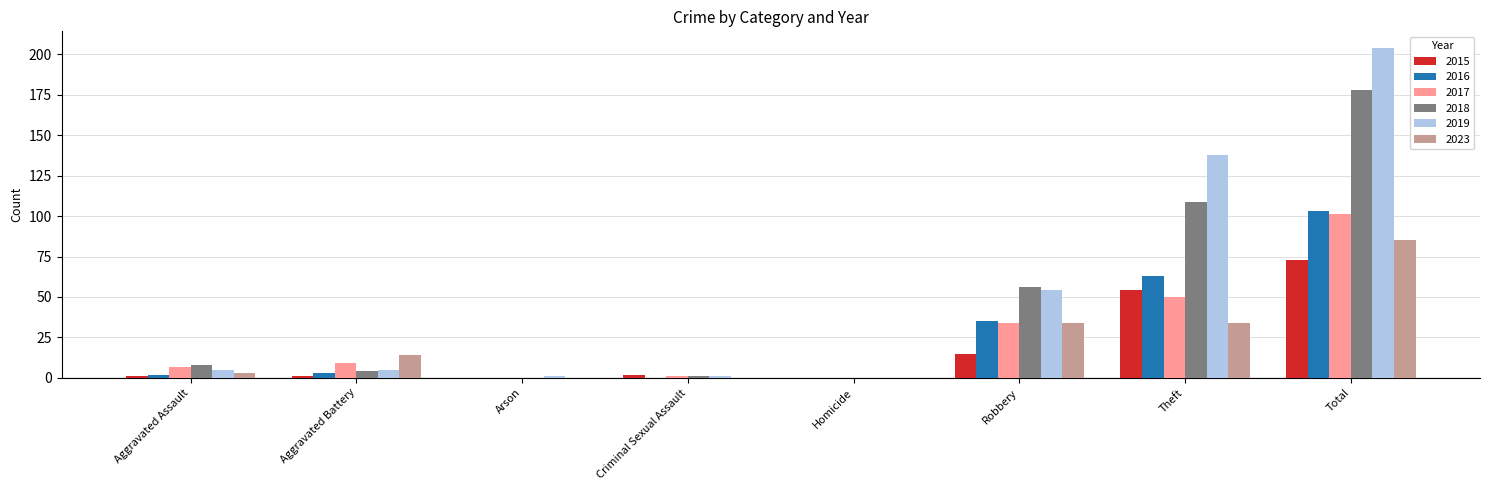

How many series are shown in this chart?

6